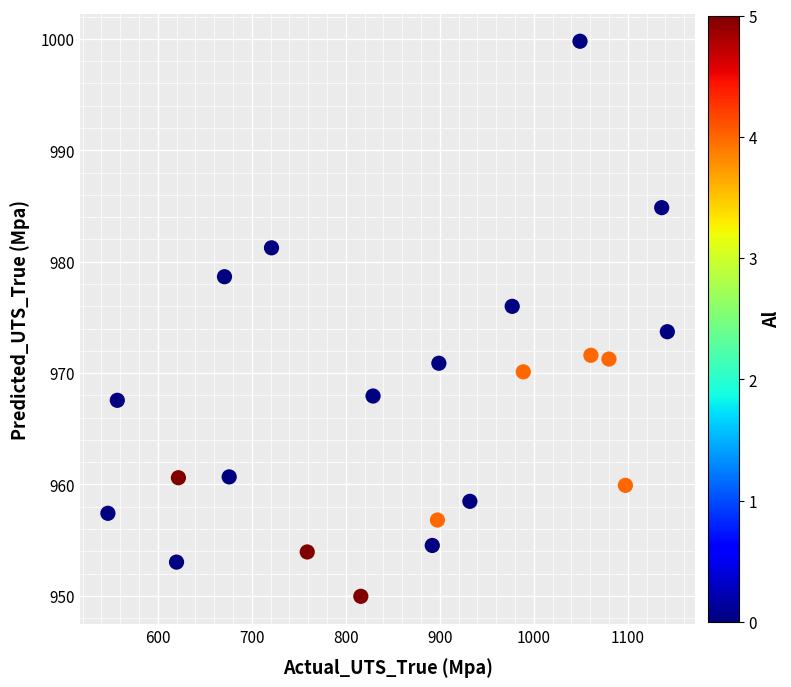

What is the range of X values (max minus min)?

595.0